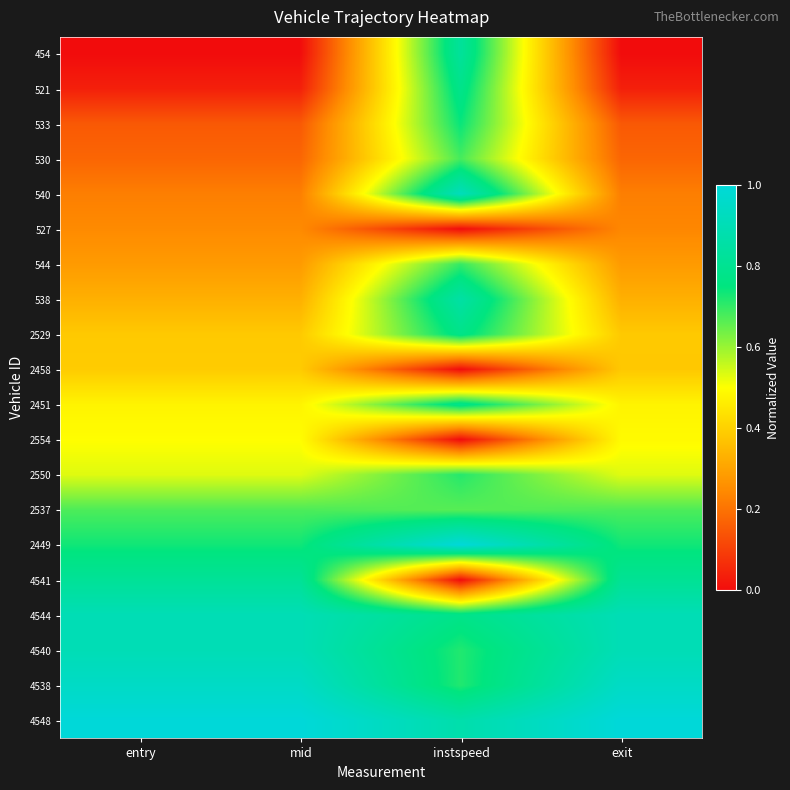

At which category does the chart reach its minimum across all series?

entry